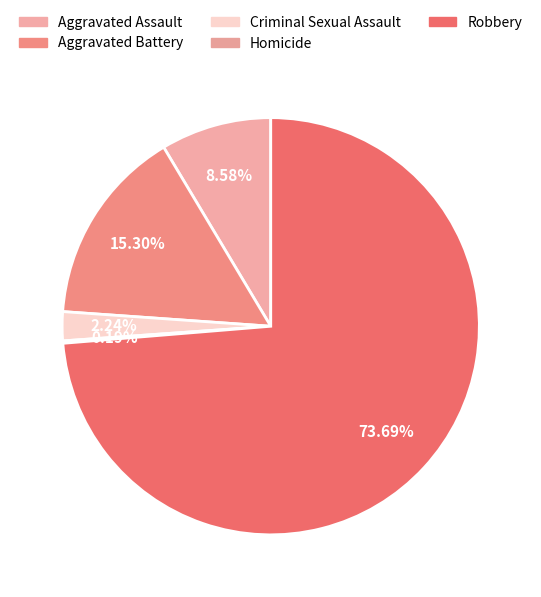

To the nearest percent, what is the difference between the largest and smallest slice percentages?

74%